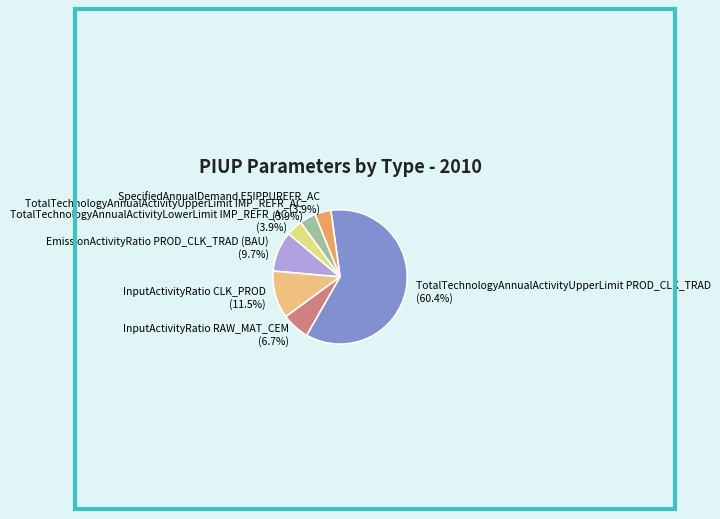

To the nearest percent, what is the combined percentage of TotalTechnologyAnnualActivityLowerLimit IMP_REFR_AC and InputActivityRatio CLK_PROD?

15%